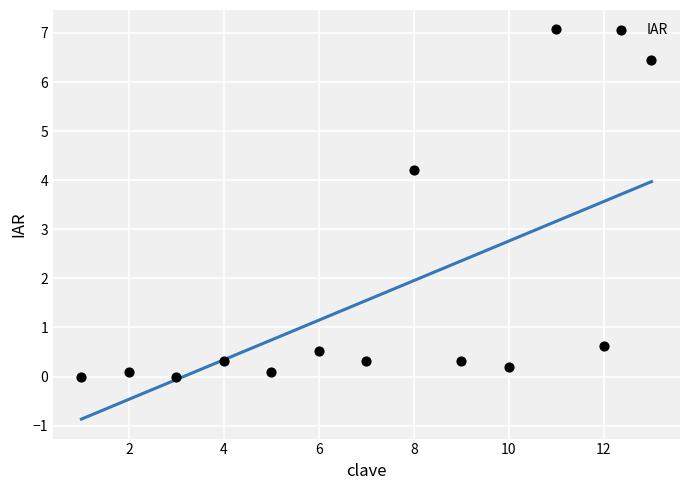

What is the range of X values (max minus min)?

12.0